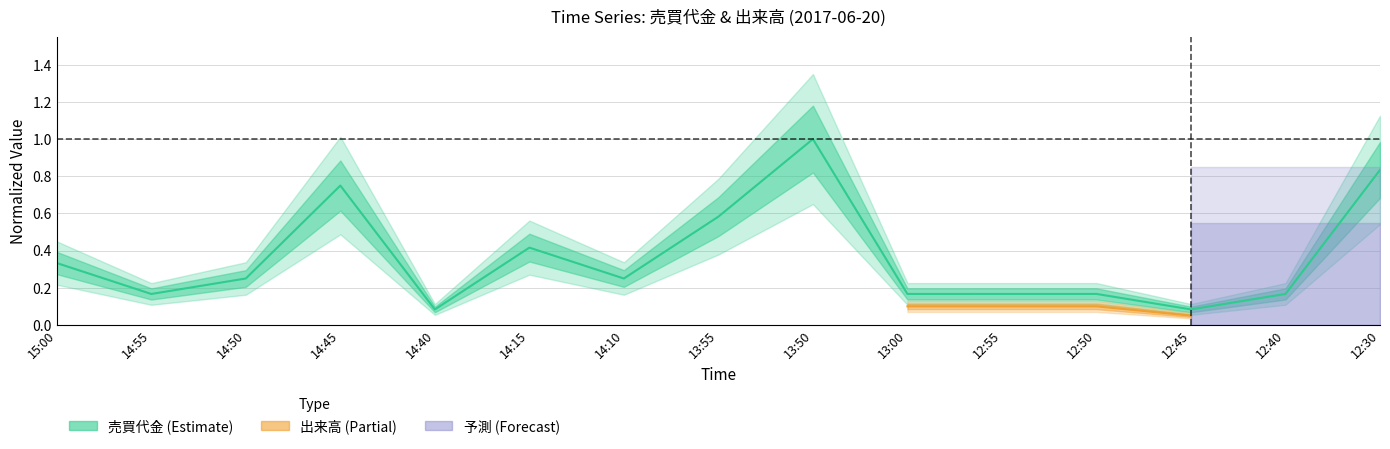

What is the sum of all values?

5.4